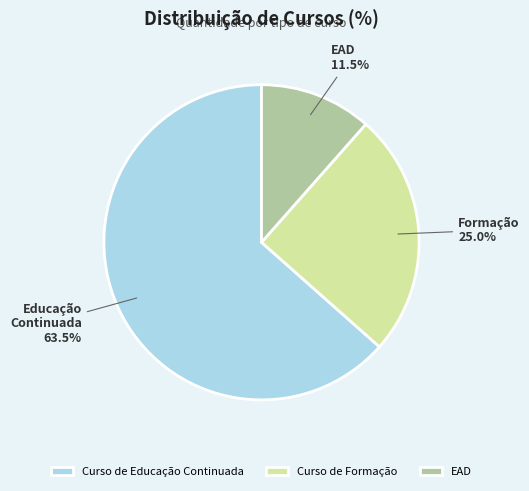

Approximately how many times larger is the value at Curso de Educação Continuada compared to EAD?

5.5